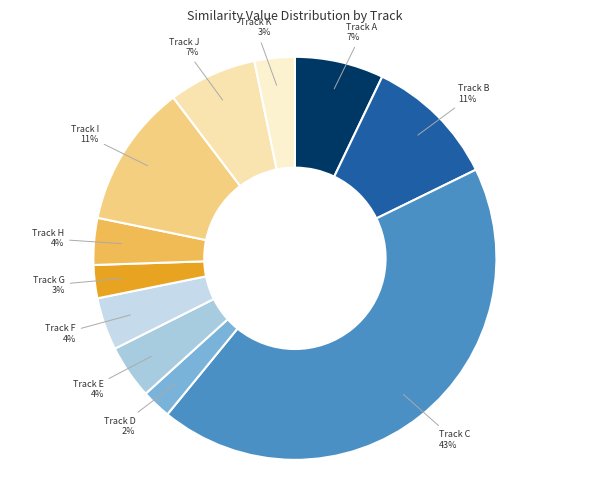

Does any single category account for the majority?

No